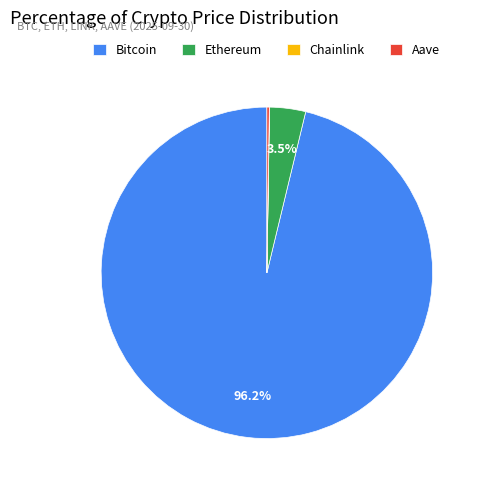

What percentage is NOT represented by Ethereum?

96.5%